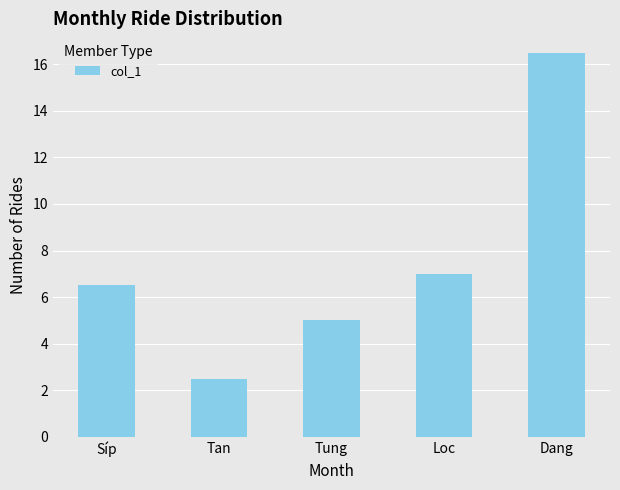

What is the label of the 4th bar from the left?

Loc